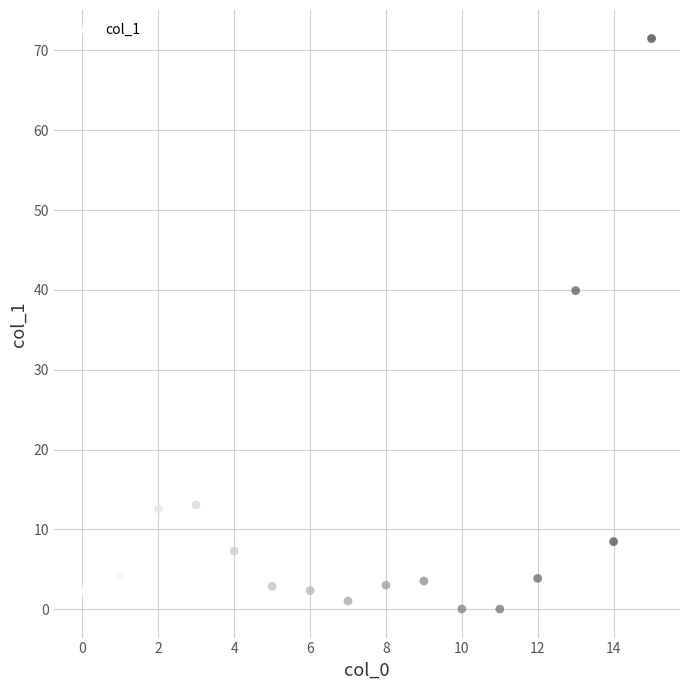

What Y value in the scatter plot is closest to 35?

39.9